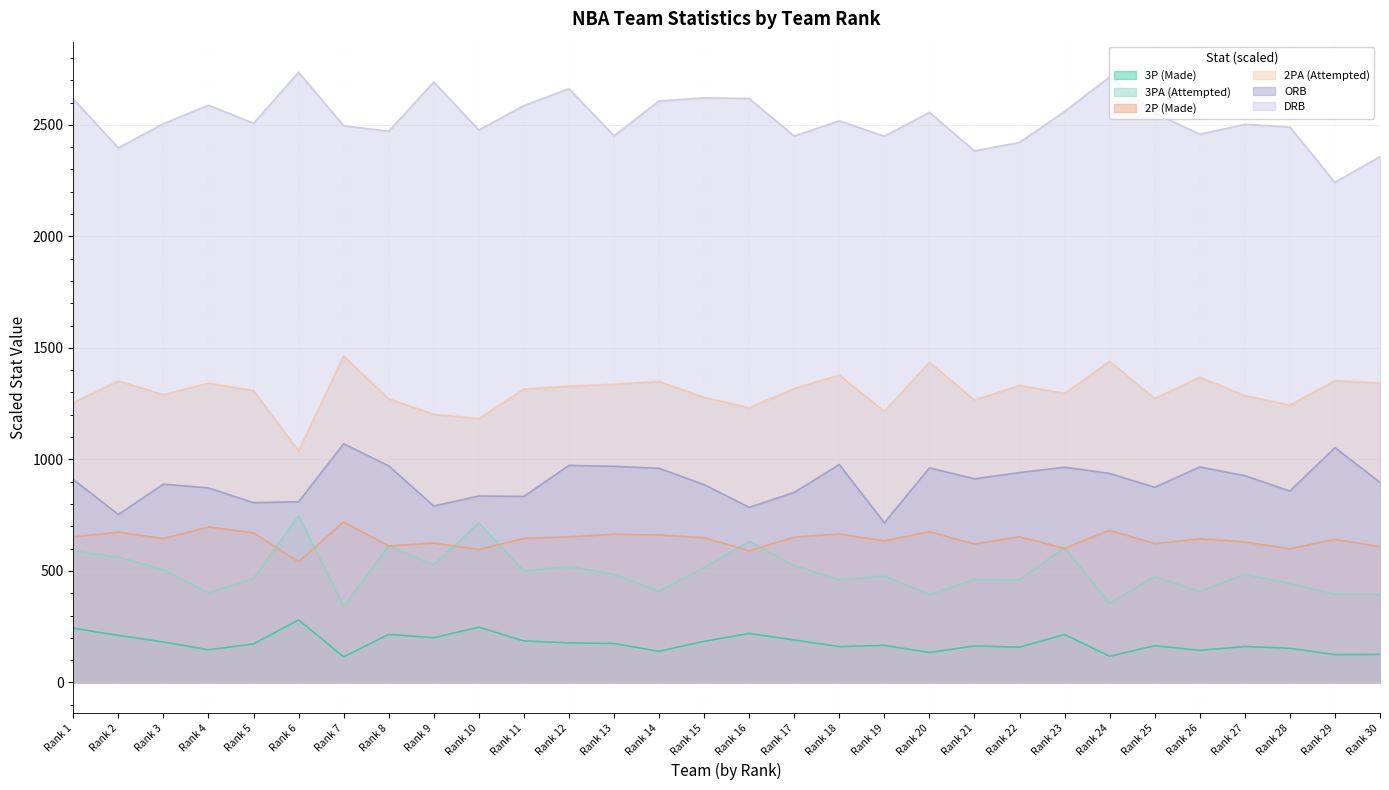

How many series are shown in this chart?

6